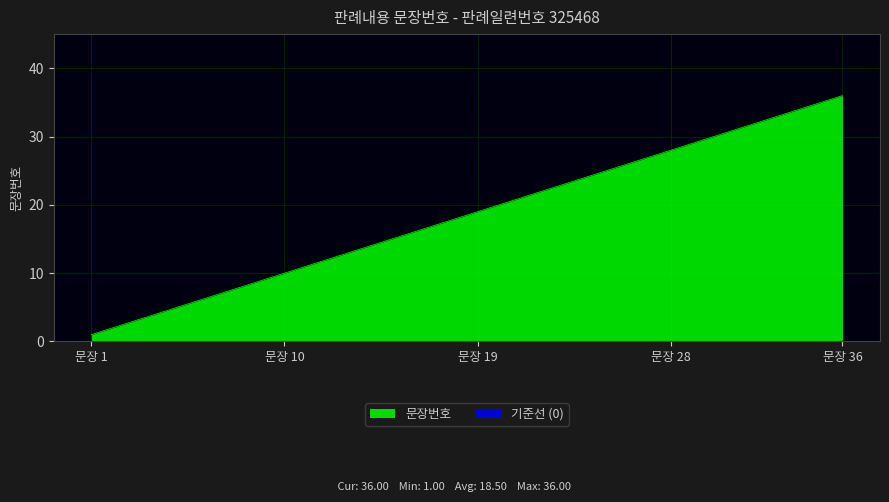

What is the value of the 10th point from the left?

10